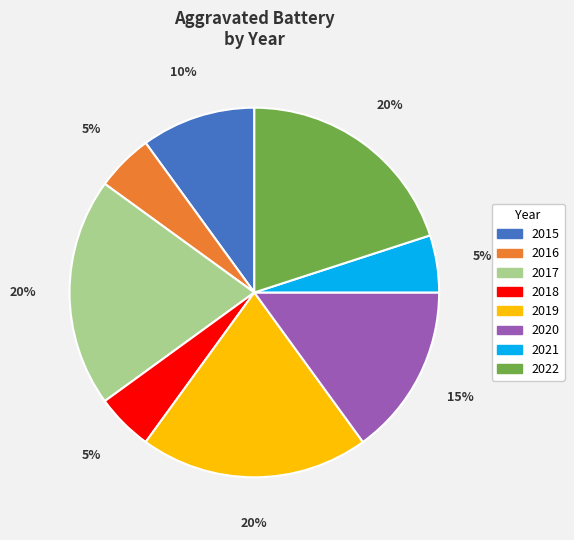

Is the sum of 2022 and 2021 greater than half?

No